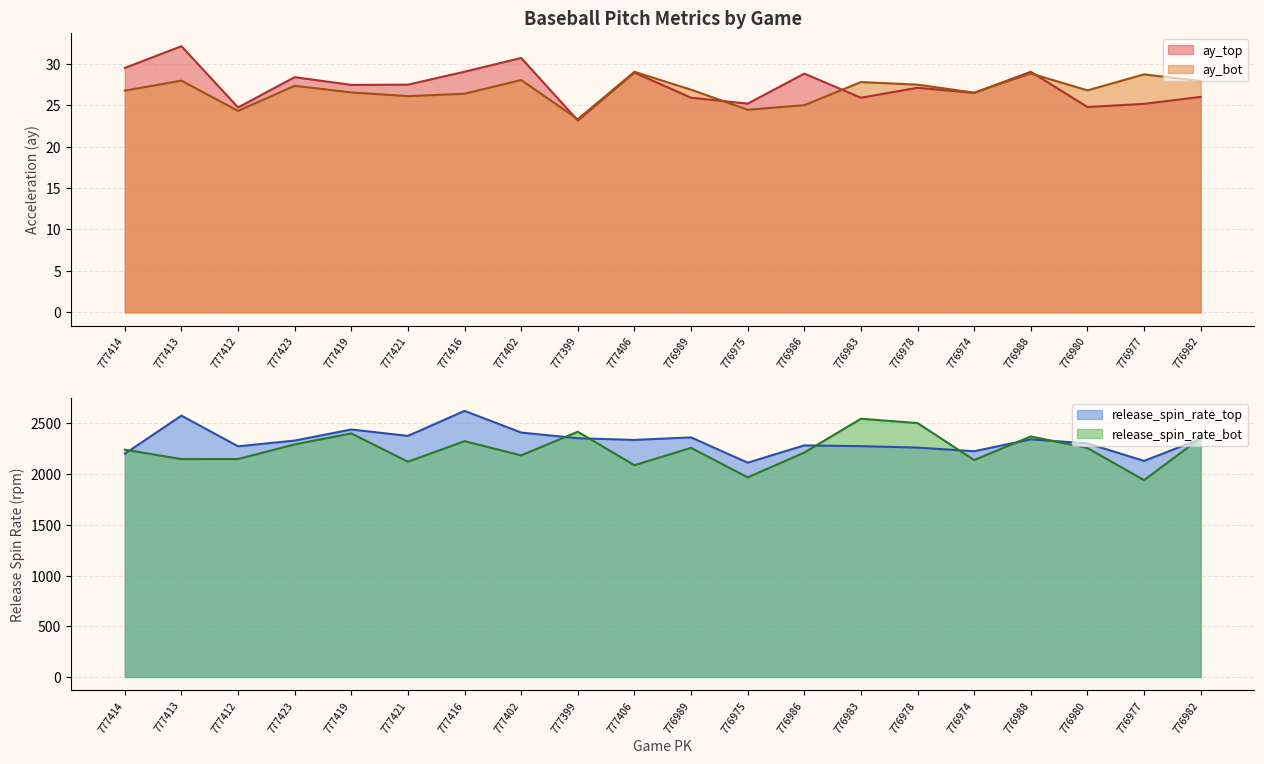

Reading left to right, transcribe all the data shown in this chart.

ay_top: 777414=29.5	777413=32.1	777412=24.7	777423=28.4	777419=27.4	777421=27.5	777416=29.0	777402=30.7	777399=23.2	777406=28.9	776989=25.9	776975=25.2	776986=28.8	776983=25.9	776978=27.1	776974=26.5	776988=29.0	776980=24.8	776977=25.2	776982=26.0
ay_bot: 777414=26.8	777413=28.0	777412=24.3	777423=27.3	777419=26.5	777421=26.1	777416=26.4	777402=28.0	777399=23.3	777406=29.0	776989=26.9	776975=24.4	776986=25.0	776983=27.8	776978=27.5	776974=26.5	776988=28.8	776980=26.8	776977=28.7	776982=27.9
release_spin_rate_top: 777414=2201.3	777413=2576.6	777412=2274.4	777423=2331.1	777419=2440.0	777421=2377.1	777416=2623.8	777402=2410.1	777399=2353.9	777406=2337.3	776989=2362.1	776975=2113.1	776986=2283.4	776983=2275.9	776978=2261.8	776974=2225.9	776988=2342.8	776980=2303.5	776977=2130.5	776982=2347.6
release_spin_rate_bot: 777414=2241.1	777413=2148.4	777412=2149.1	777423=2293.5	777419=2401.6	777421=2122.5	777416=2325.0	777402=2184.9	777399=2417.8	777406=2087.9	776989=2259.1	776975=1968.4	776986=2212.7	776983=2545.9	776978=2503.2	776974=2138.9	776988=2371.6	776980=2257.4	776977=1940.9	776982=2356.2